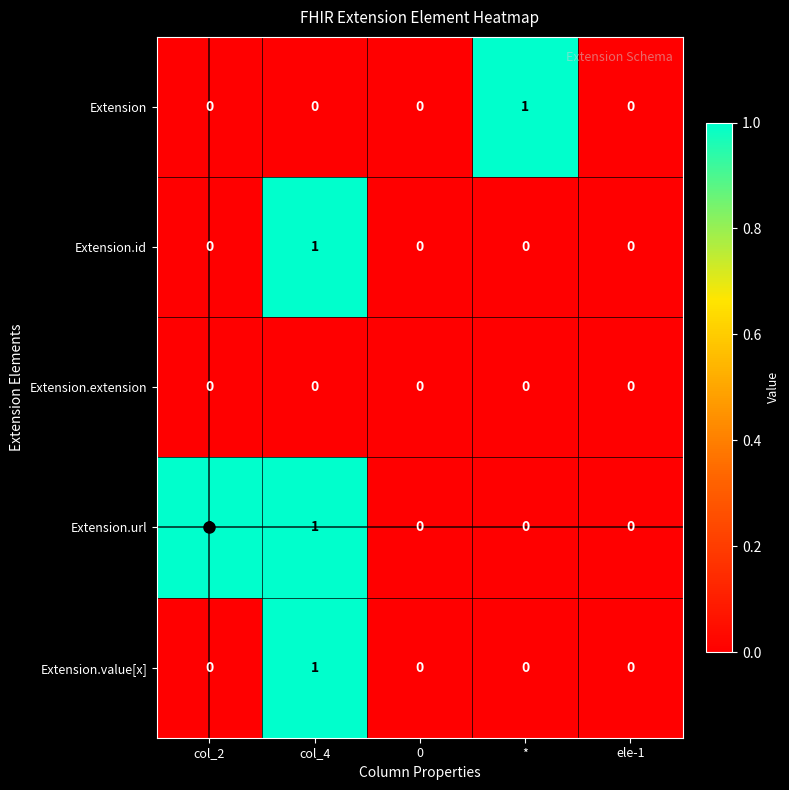

Which series has the largest total across all categories?

Extension.url